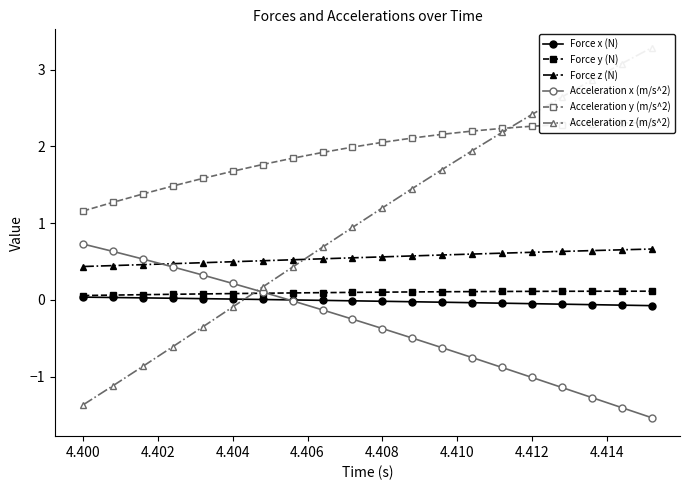

List the series in order of their peak value, highest first.

Acceleration z (m/s^2), Acceleration y (m/s^2), Acceleration x (m/s^2), Force z (N), Force y (N), Force x (N)